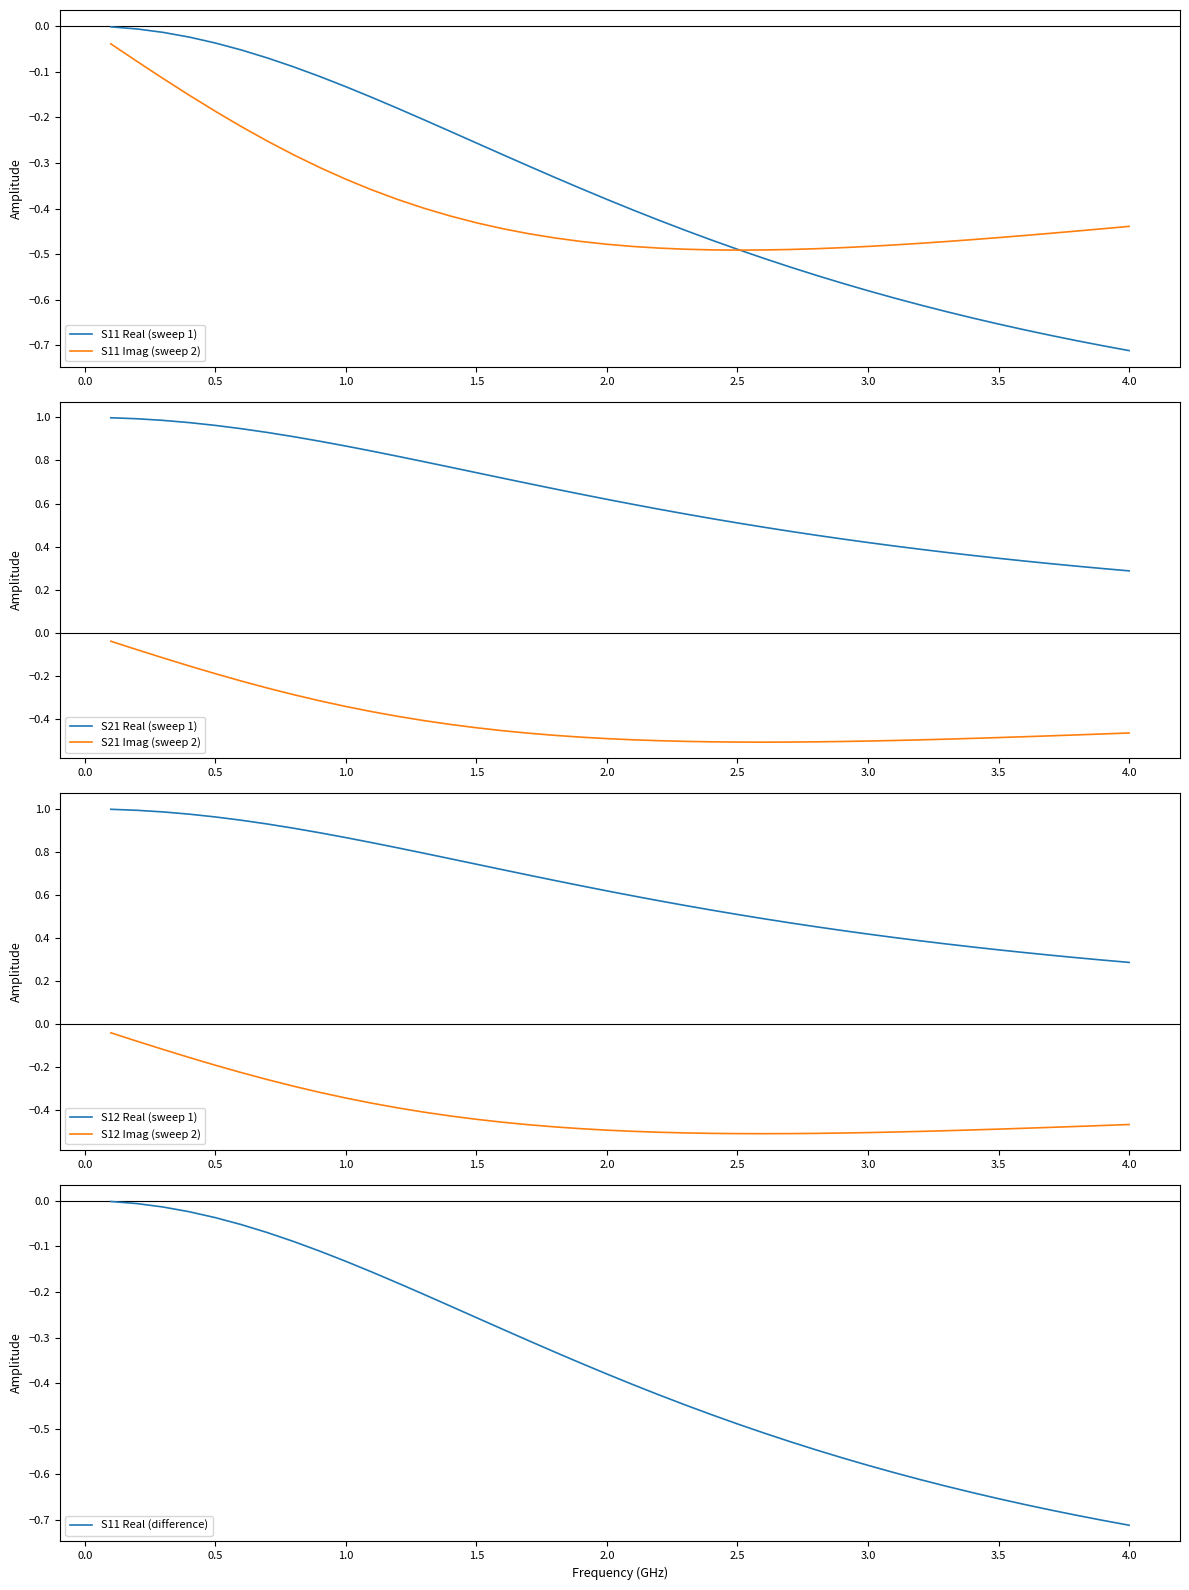

True or false: S21 Real (sweep 1) and S21 Imag (sweep 2) intersect in this chart.

False